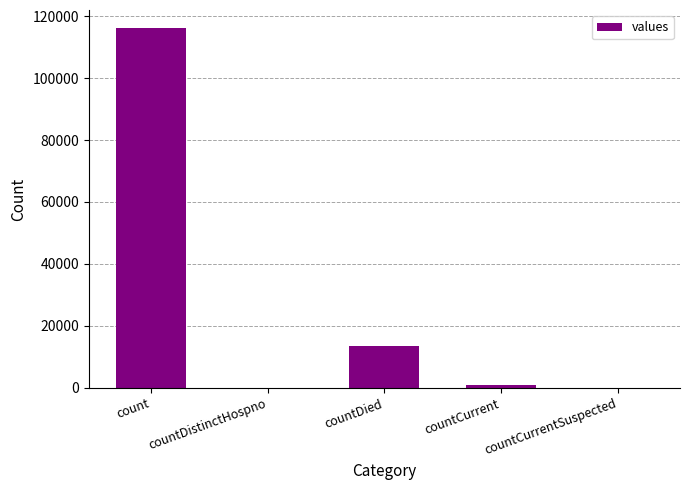

Are the bars grouped side by side (vs. stacked)?

No